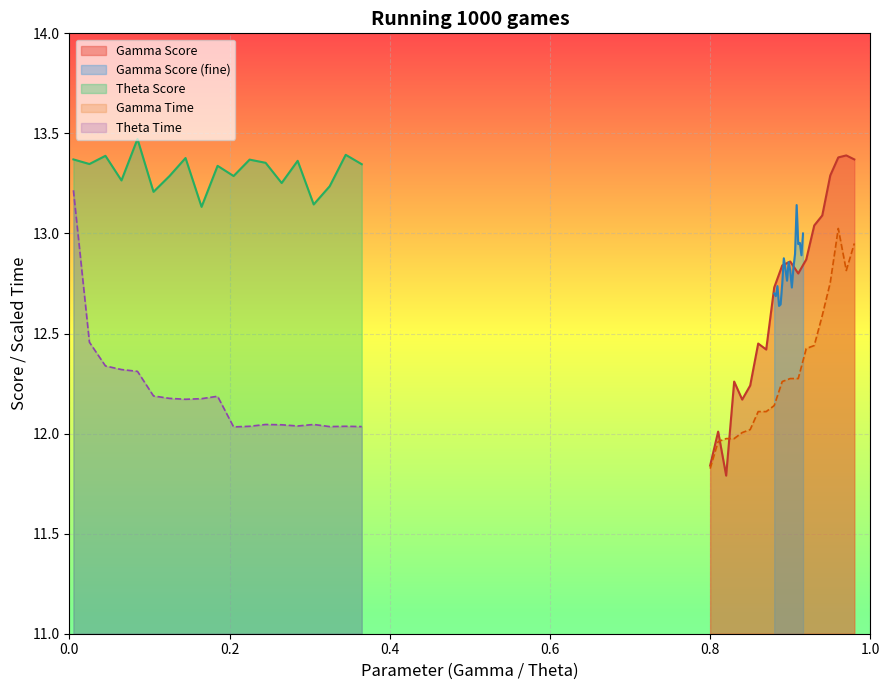

What is the lowest value of the Theta Score series?

13.1